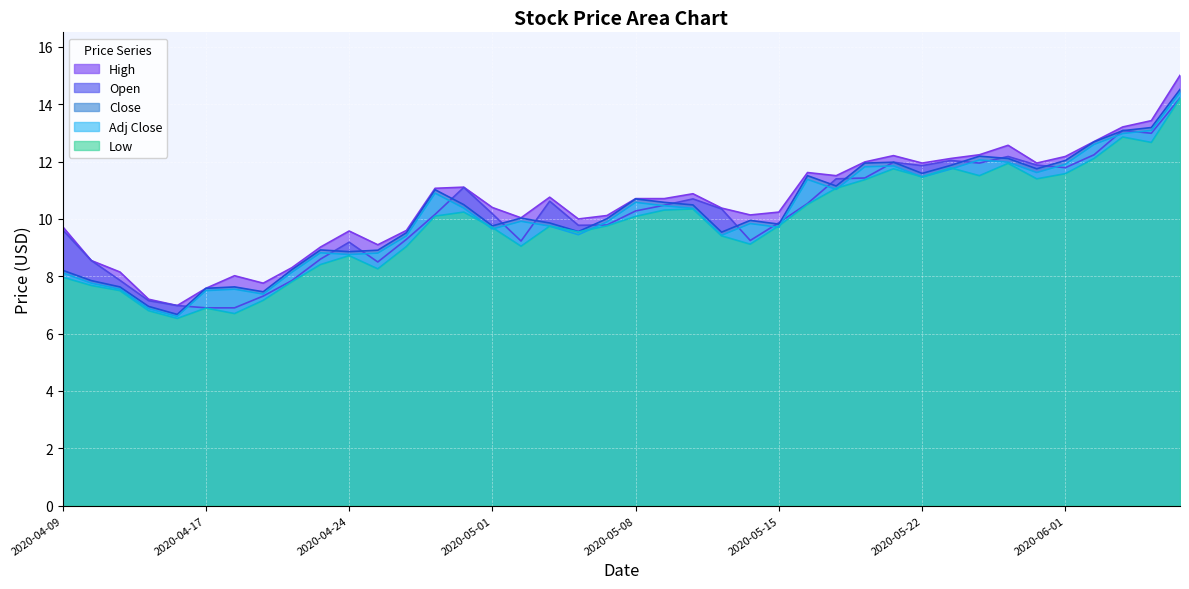

What are all the series names shown in the legend?

High, Open, Close, Adj Close, Low